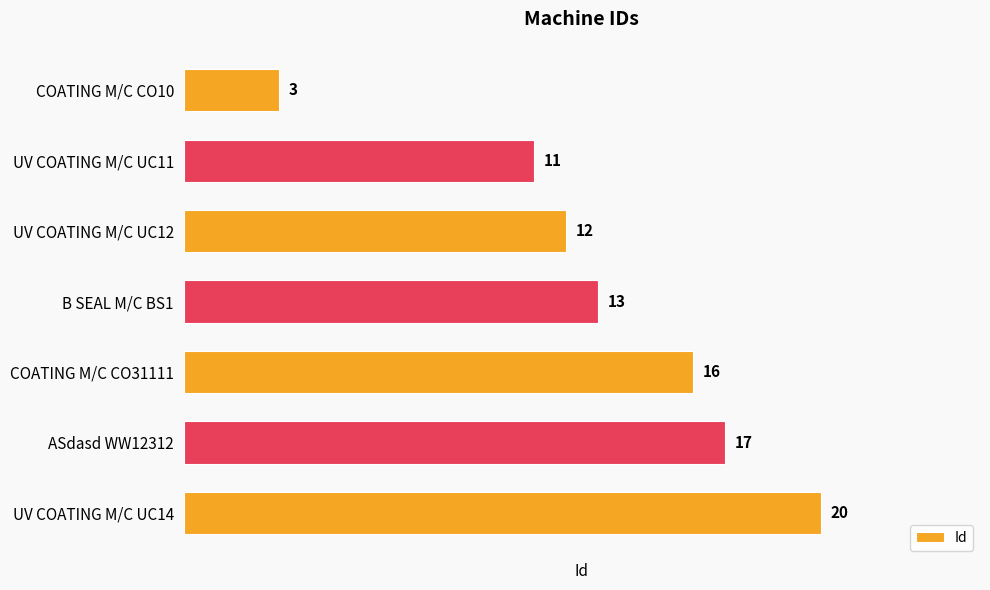

Count the number of categories in the chart.

7